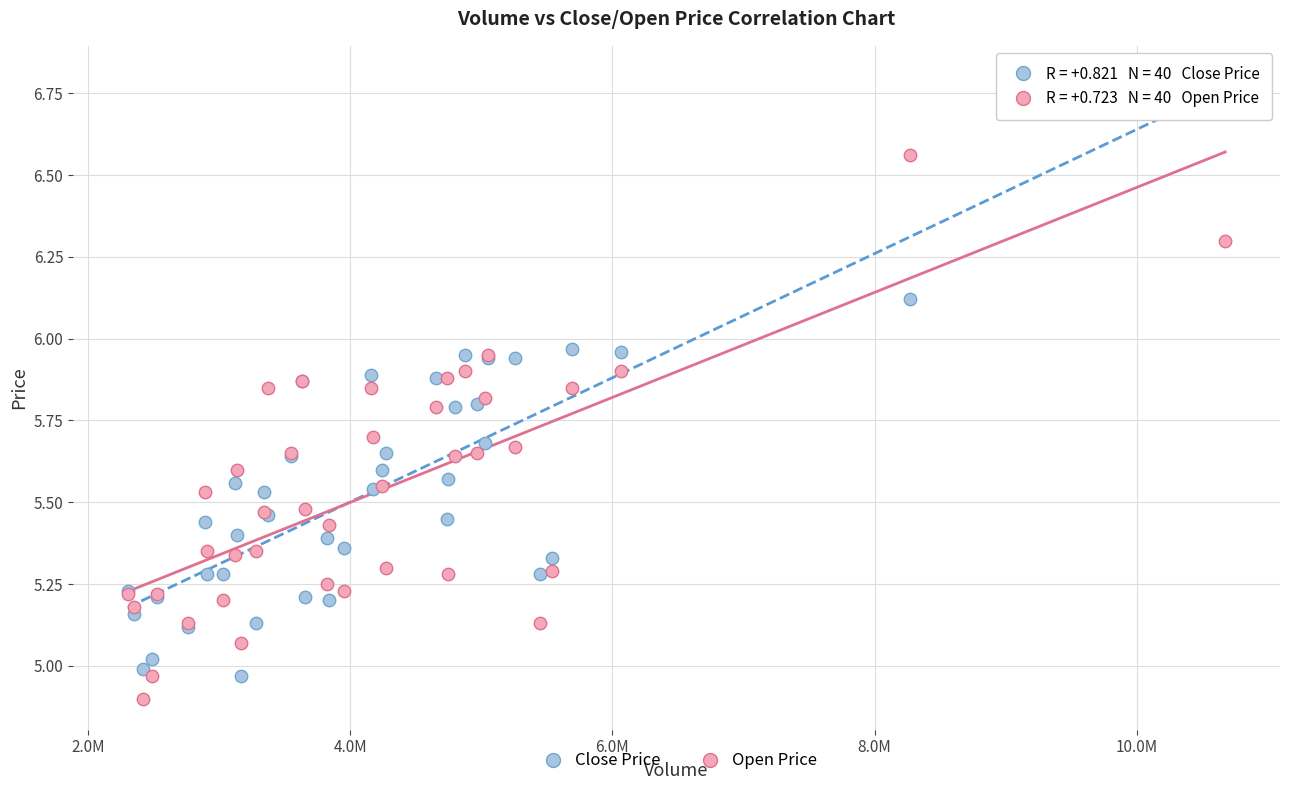

Which series contains the highest Y value?

Close Price